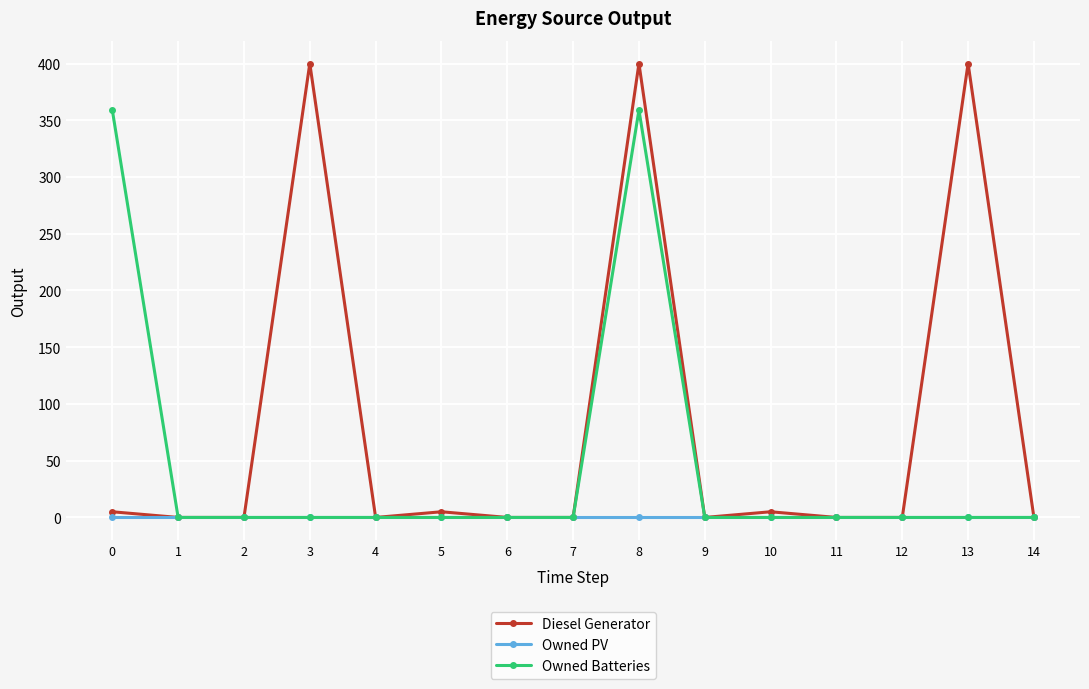

Rank the series by their maximum value, from highest to lowest.

Diesel Generator, Owned Batteries, Owned PV